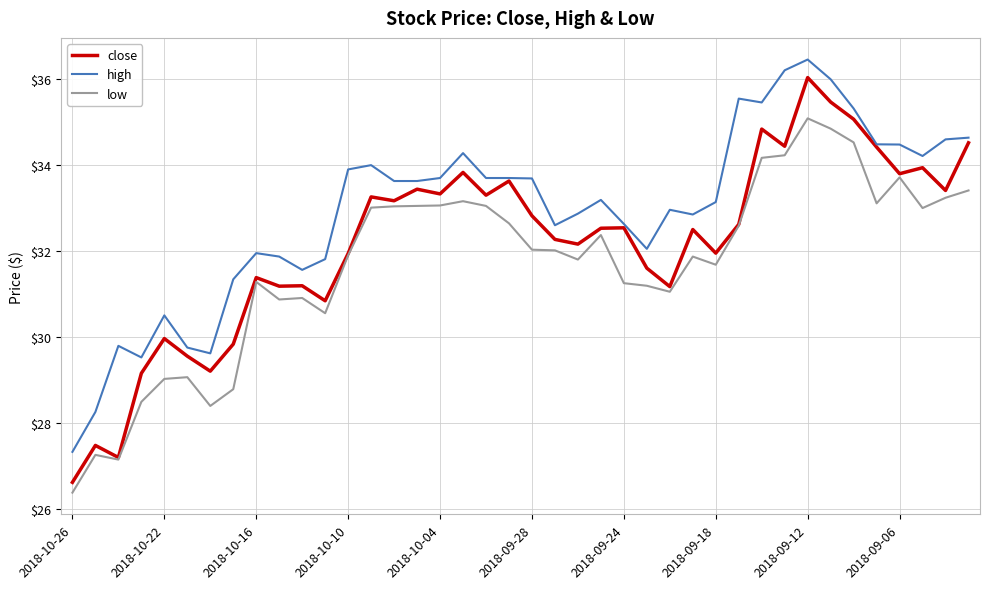

Which series has the largest range (max minus min)?

close